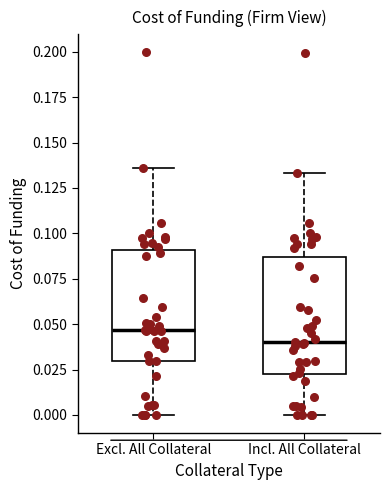

Reading left to right, read every box against the y-axis: the position of its median line, the range the box covers, and the ends of its whiskers. The values are not printed on the chart, so give them approximately, as read against the axis.

Excl. All Collateral: median 0.045, box 0.030 to 0.090, whiskers 0.000 to 0.135
Incl. All Collateral: median 0.040, box 0.025 to 0.085, whiskers 0.000 to 0.135